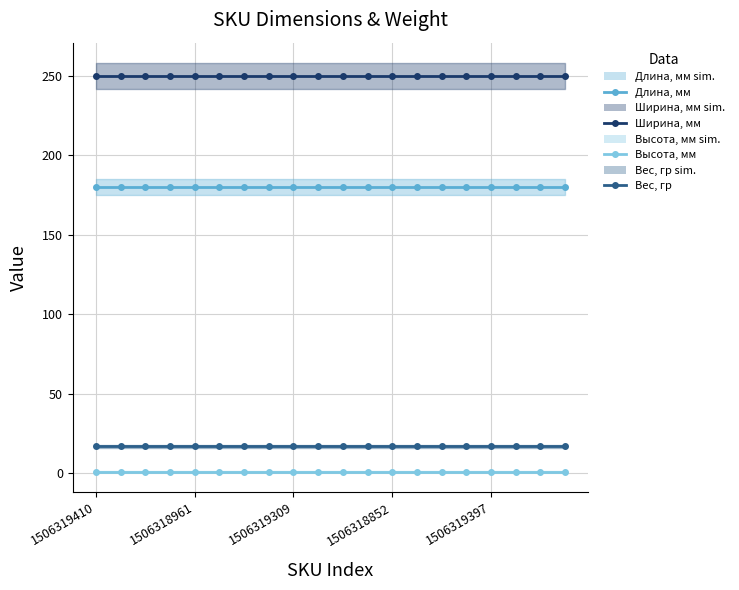

What is the sum of all Высота, мм values?

20